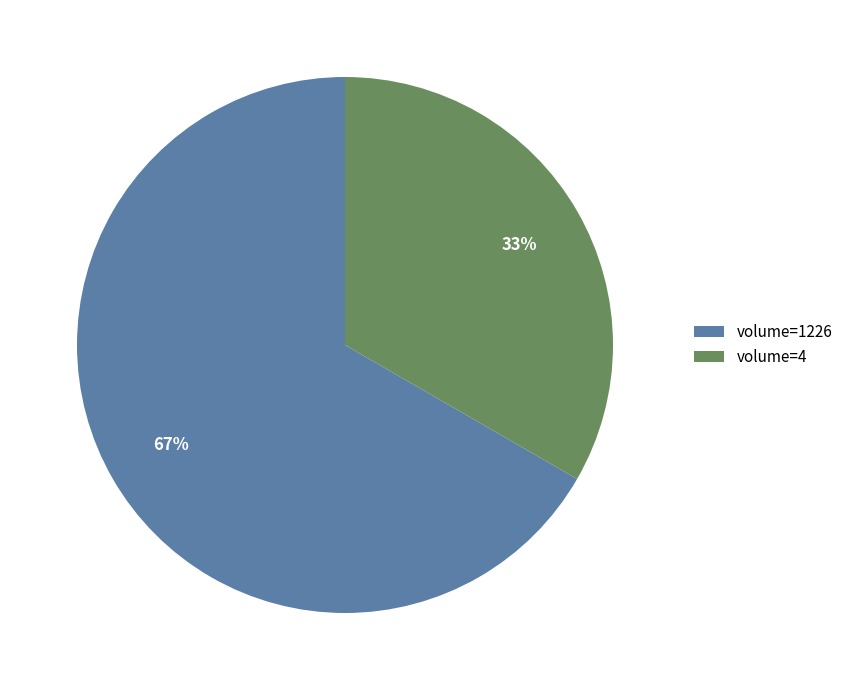

To the nearest percent, what is the combined percentage of volume=1226 and volume=4?

100%